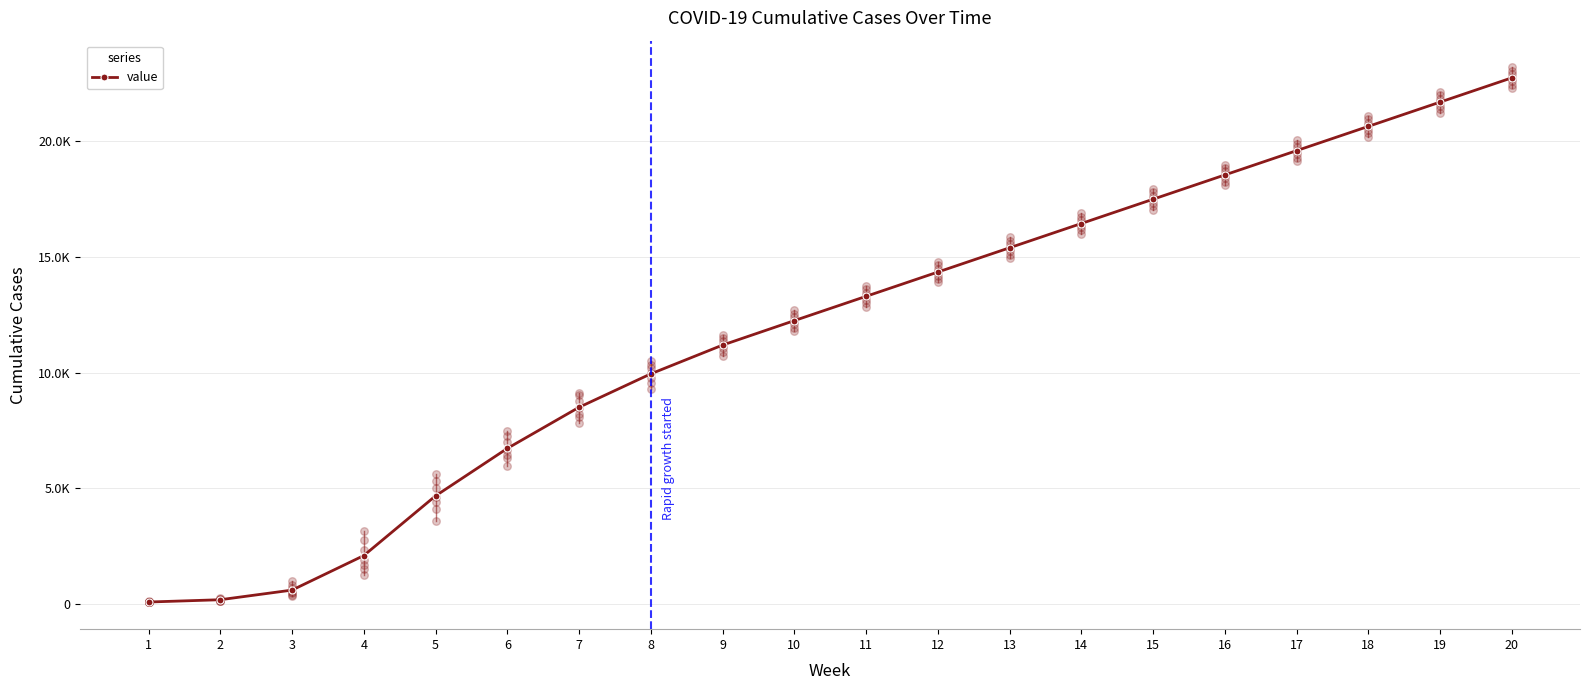

Approximately how many times larger is the value at 15 compared to 5?

3.7